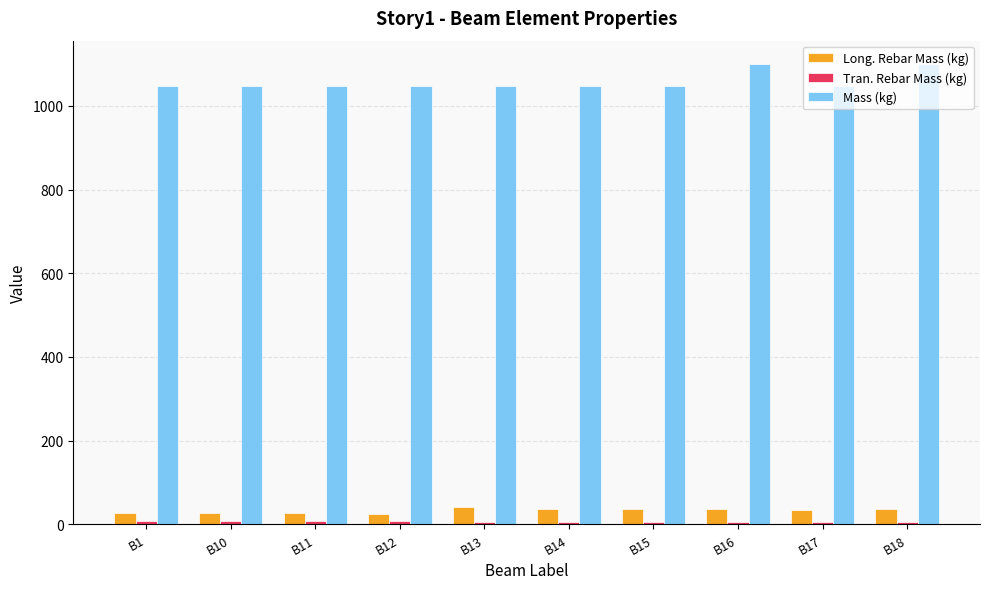

What is the highest value of the Mass (kg) series?

1100.9